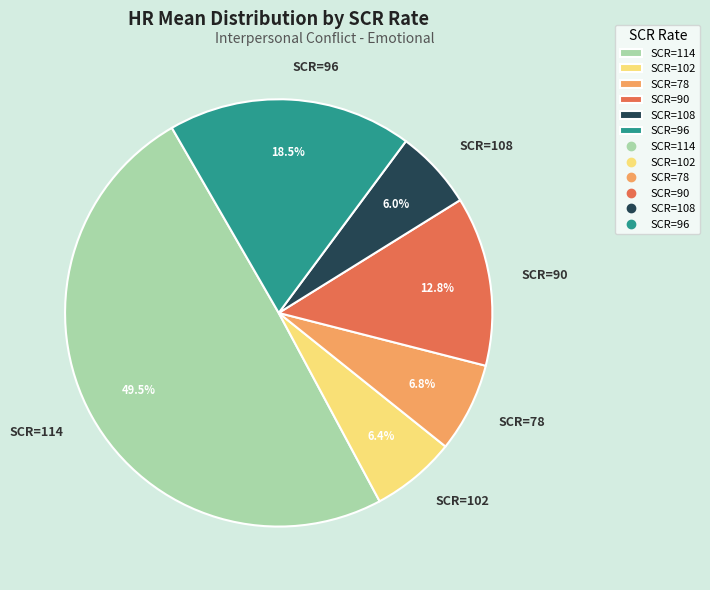

What is the largest slice in the pie chart?

SCR=114